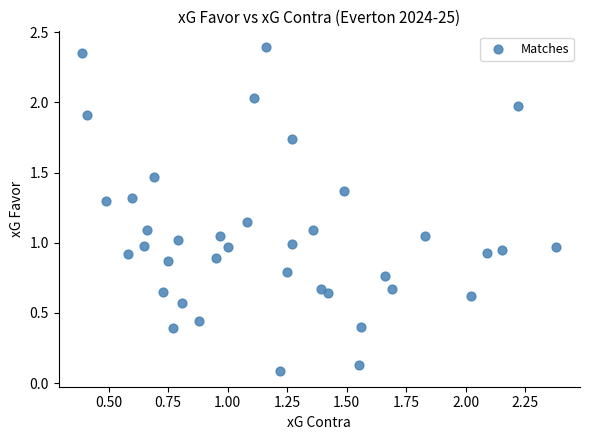

What is the range of Y values (max minus min)?

2.3